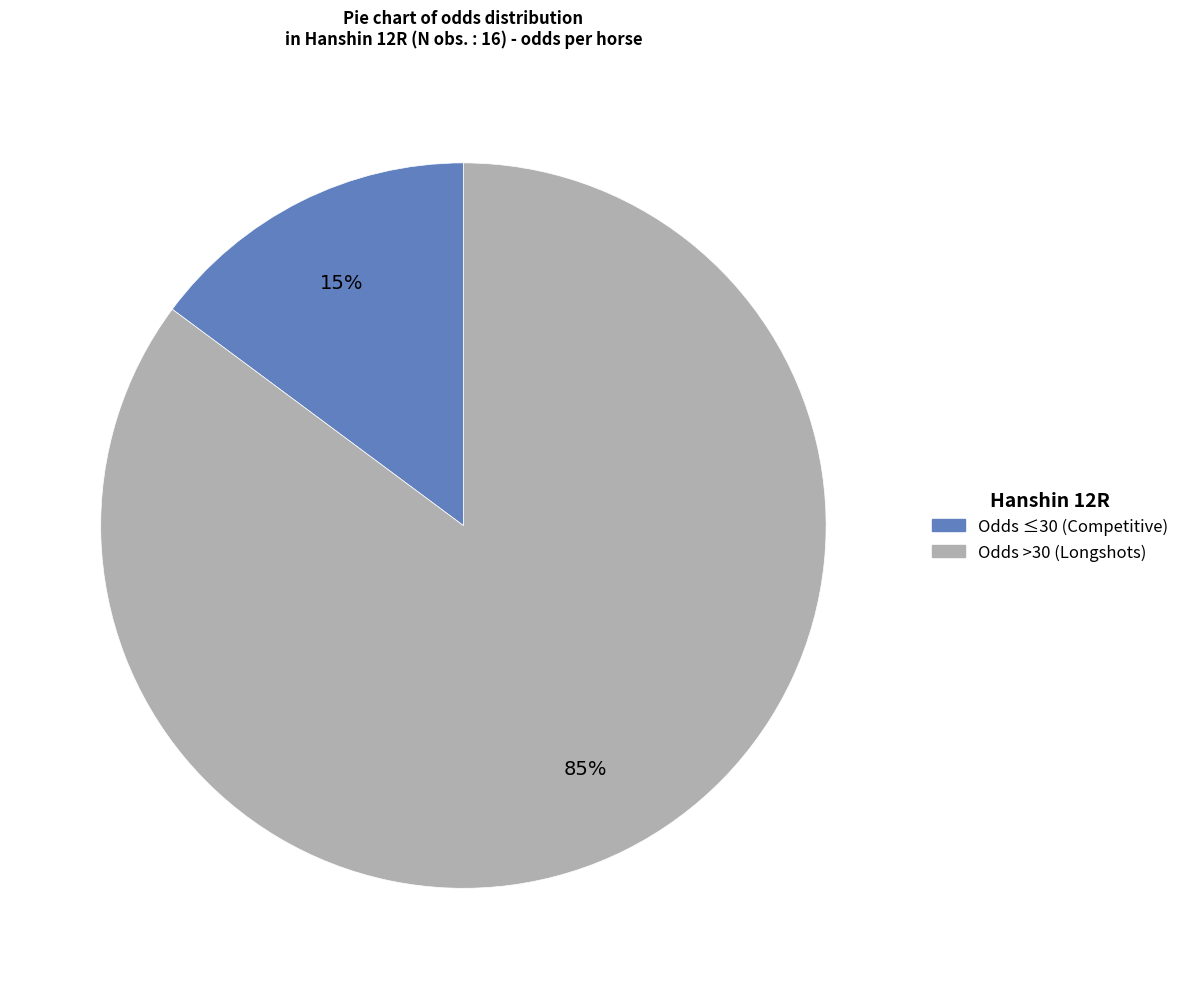

How many slices are in this pie chart?

2